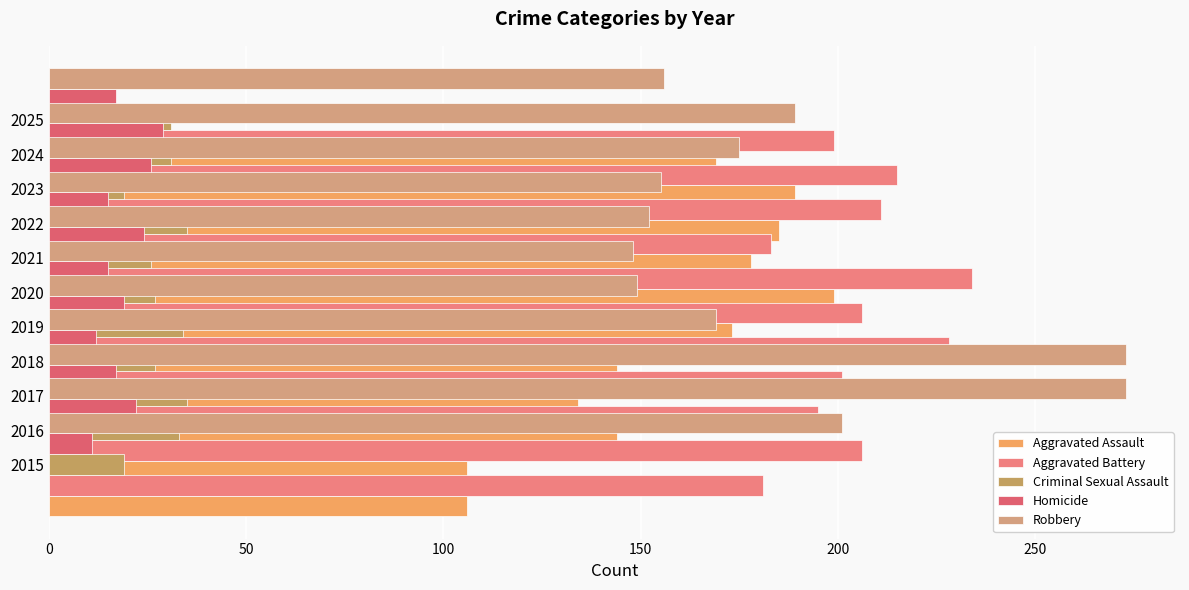

Rank the series by their maximum value, from highest to lowest.

Robbery, Aggravated Battery, Aggravated Assault, Criminal Sexual Assault, Homicide